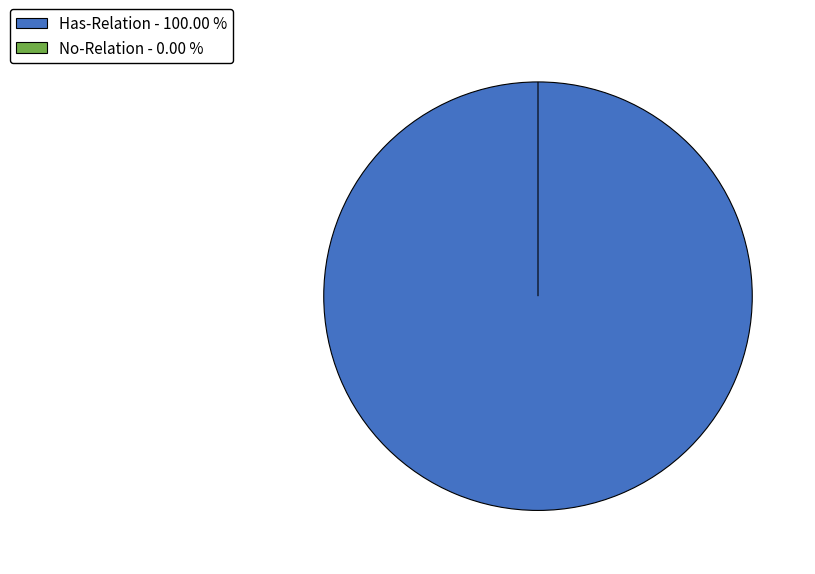

To the nearest percent, what percentage of the pie is Has-Relation?

100%